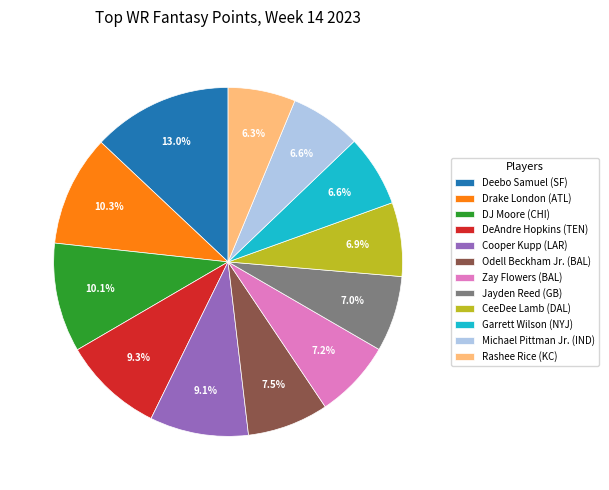

Approximately how many times larger is the value at Deebo Samuel (SF) compared to Rashee Rice (KC)?

2.1